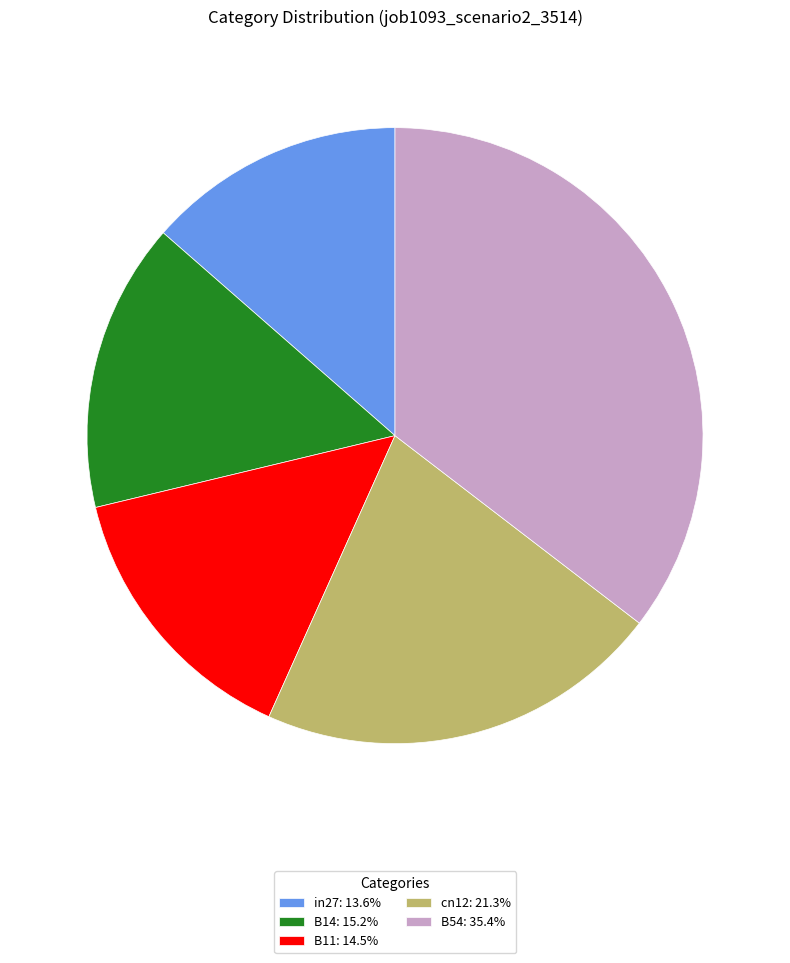

Do in27: 13.6% and B14: 15.2% together represent more than half of the pie?

No